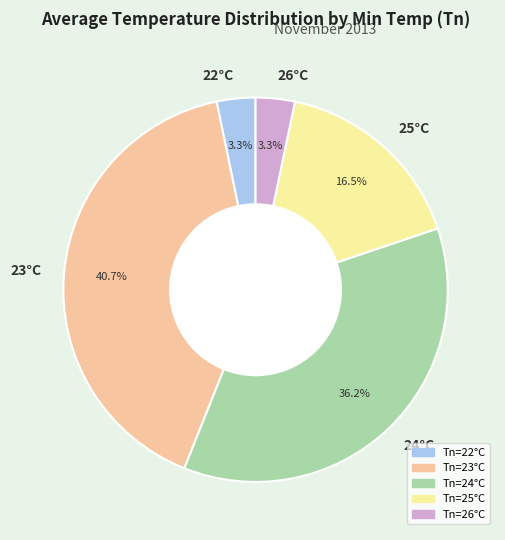

Between 23°C and 22°C, which is larger?

23°C